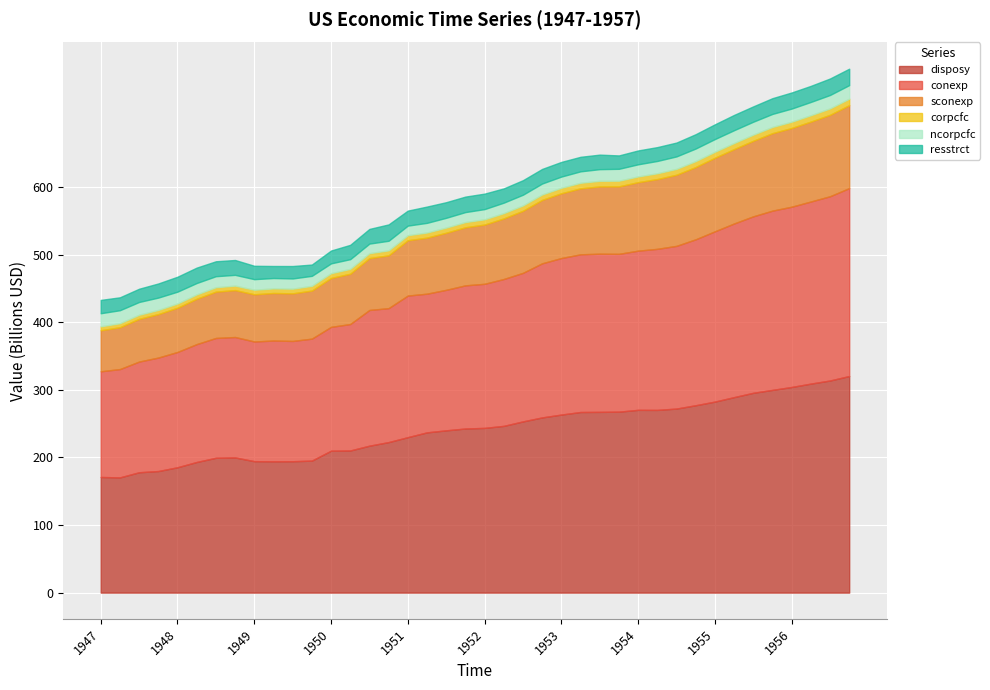

How many data points in sconexp are less than 87?

20